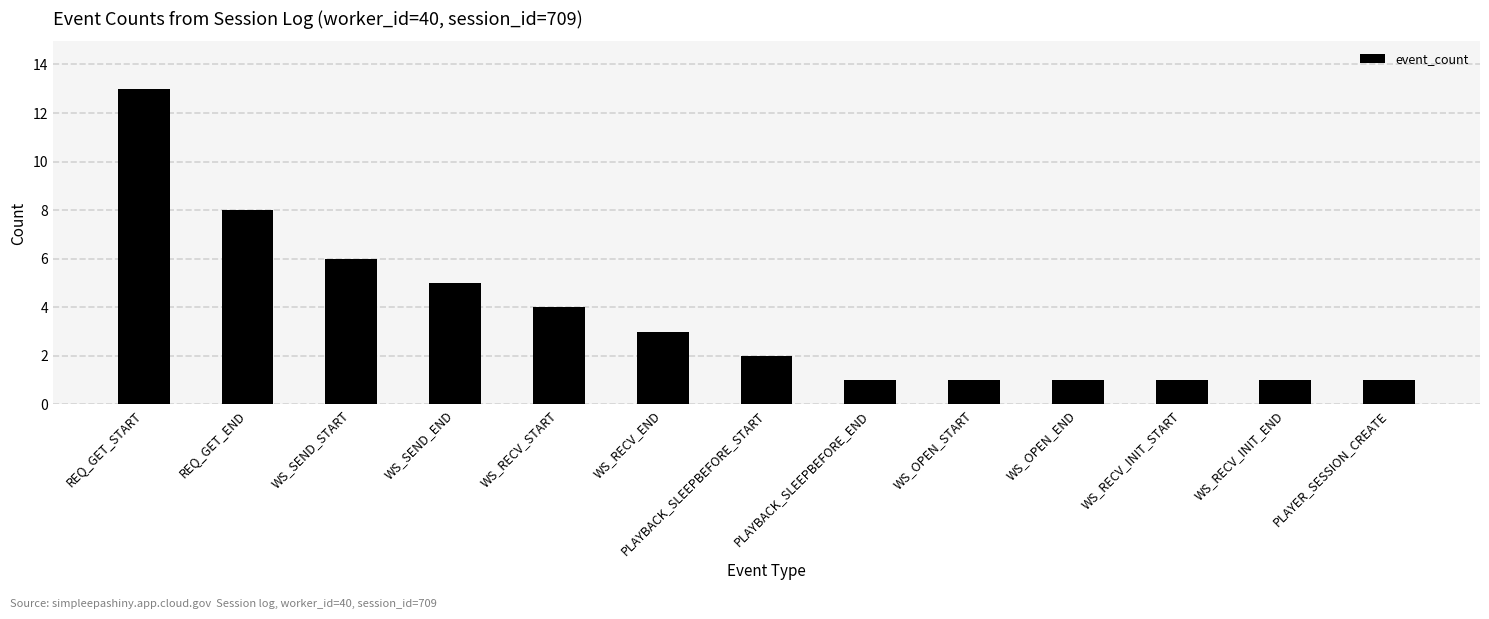

The chart shows a value of 0 at WS_OPEN_START. True or false?

False